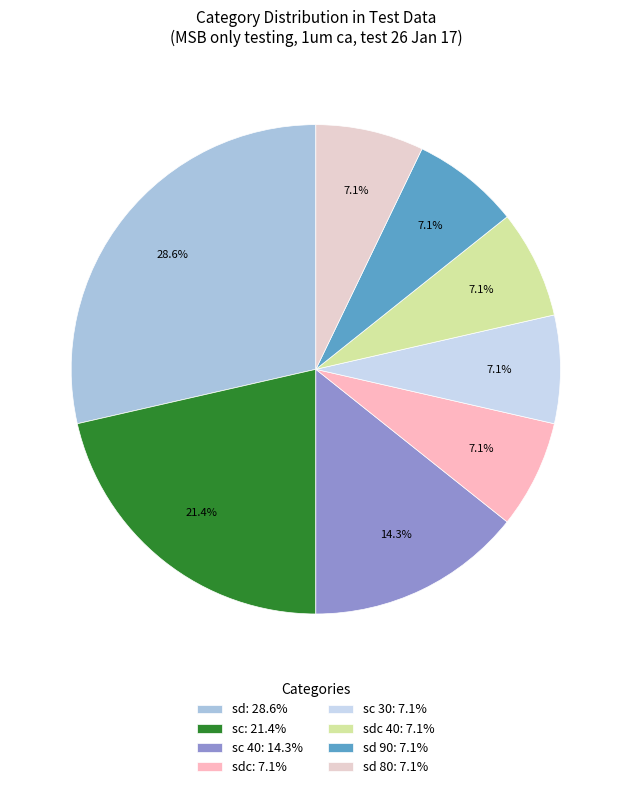

Which slice is the largest?

sd: 28.6%